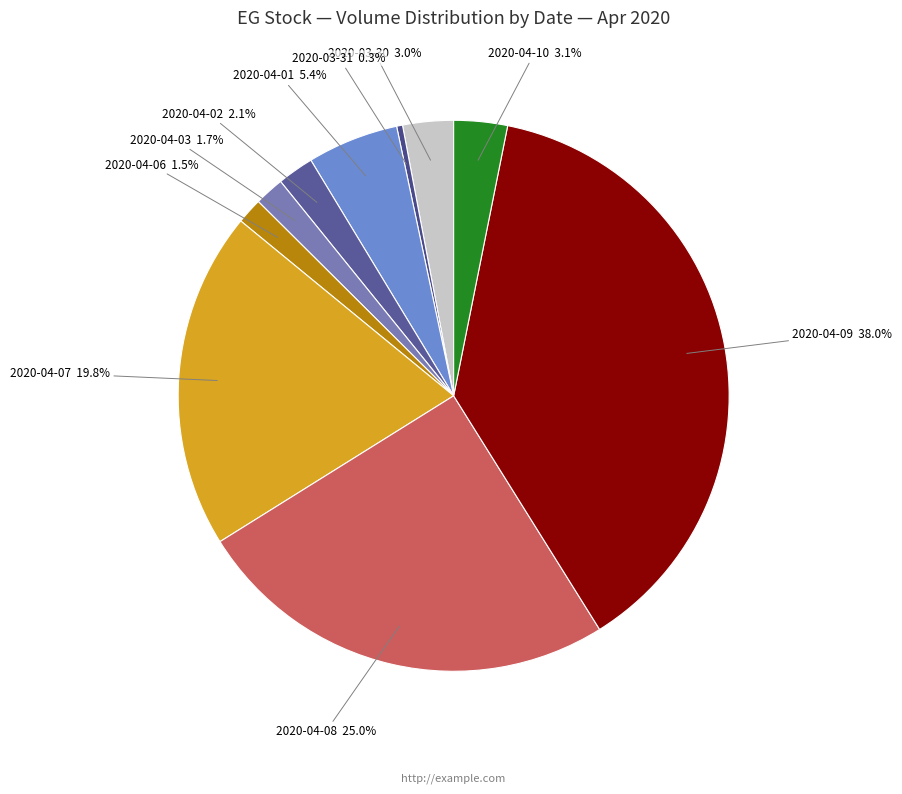

Which slice is the smallest?

2020-03-31